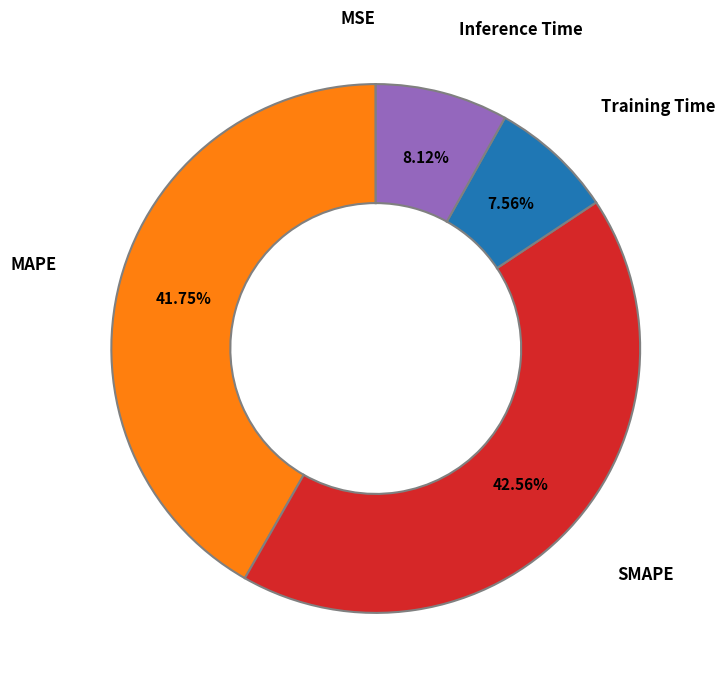

Do Inference Time and SMAPE together represent more than half of the pie?

Yes